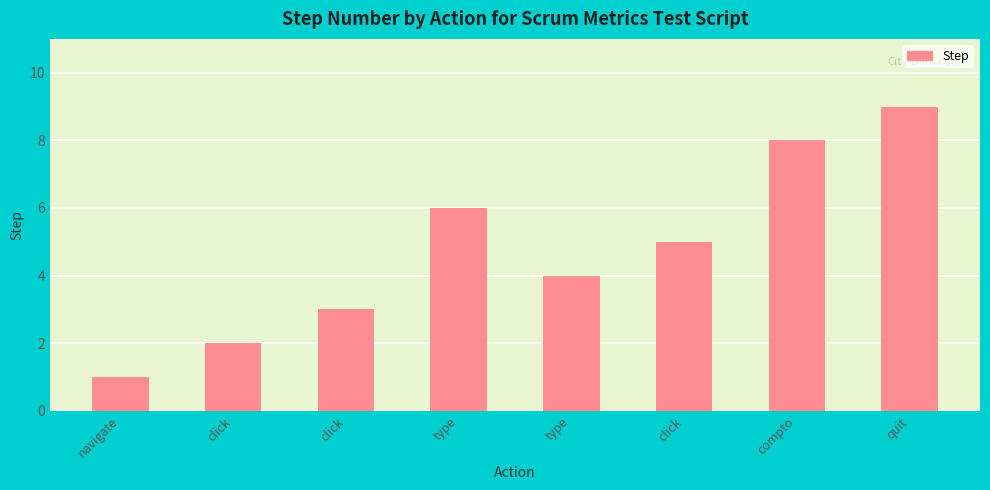

What is the minimum value shown in the chart?

1